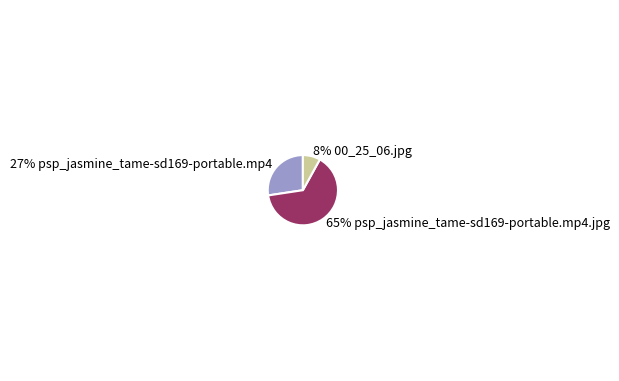

Does any single category account for the majority?

Yes